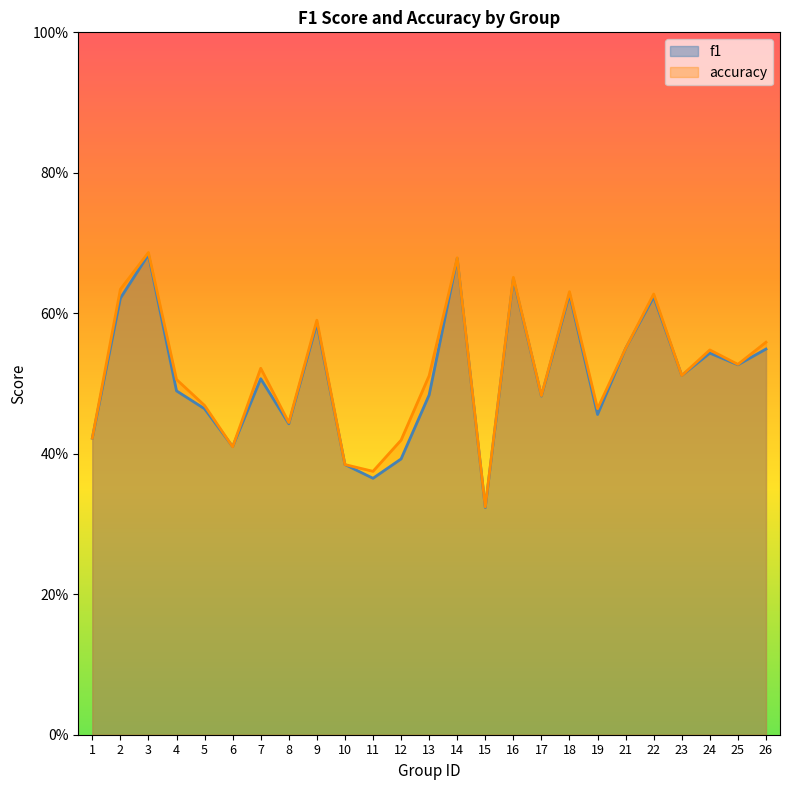

What is the value of the accuracy point at the 22nd from the left?

0.5